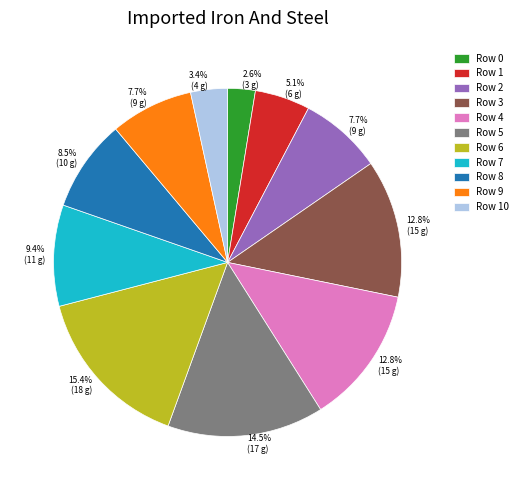

How many segments does this pie chart have?

11